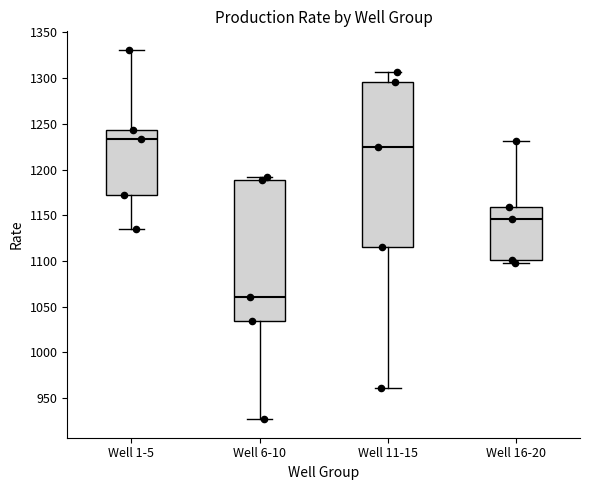

Where does the median line of the box for Well 16-20 sit on the y-axis? The values are not printed on the chart, so give them approximately, as read against the axis.

1145